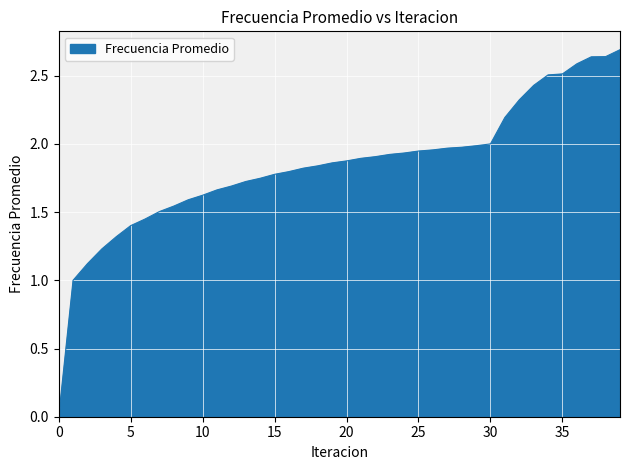

At which label is the value closest to 1?

1